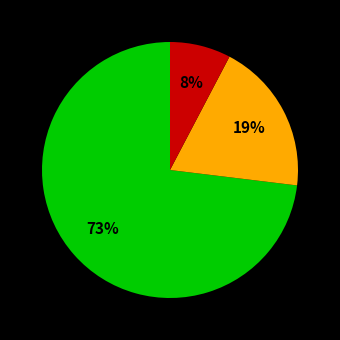

To the nearest percent, what is the average slice percentage?

33%